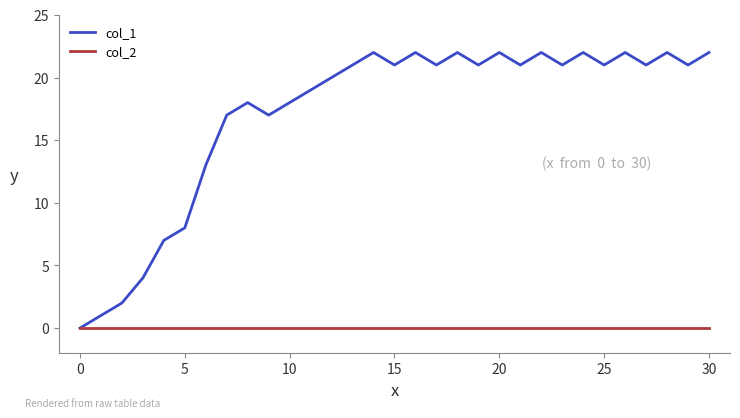

Reading left to right, what are all the values shown in this chart?

col_1: 0	1	2	4	7	8	13	17	18	17	18	19	20	21	22	21	22	21	22	21	22	21	22	21	22	21	22	21	22	21	22
col_2: 0	0	0	0	0	0	0	0	0	0	0	0	0	0	0	0	0	0	0	0	0	0	0	0	0	0	0	0	0	0	0